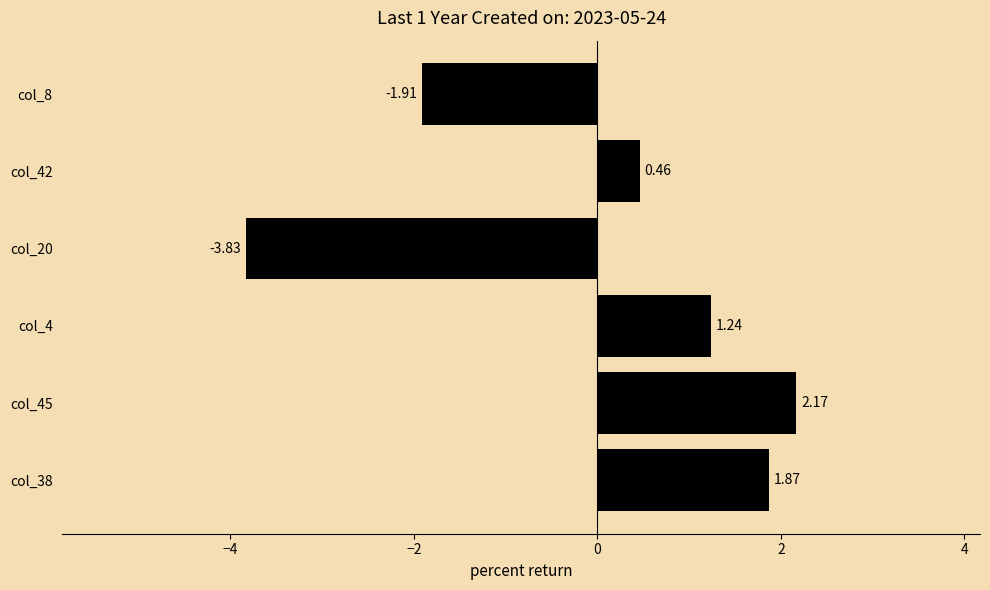

What is the change in value from col_45 to col_20?

-6.0